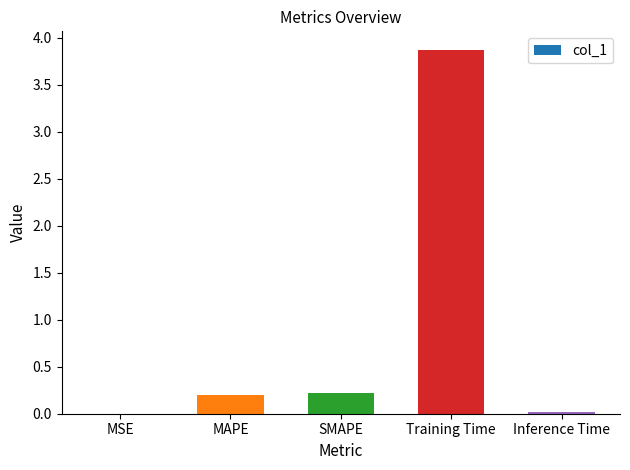

What is the maximum value shown in the chart?

3.9